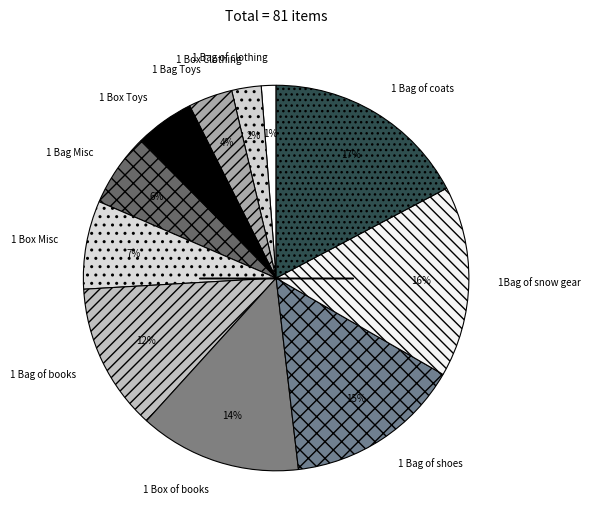

Combined, do 1 Bag Misc and 1 Box Clothing account for over 50%?

No